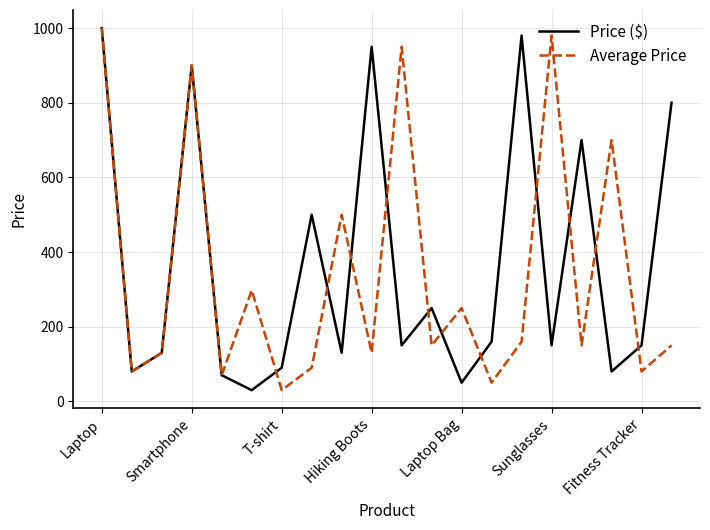

Count the number of data series in this chart.

2